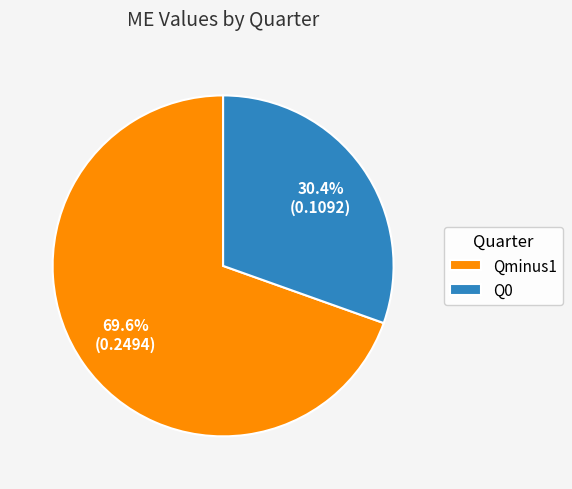

How many slices are in this pie chart?

2